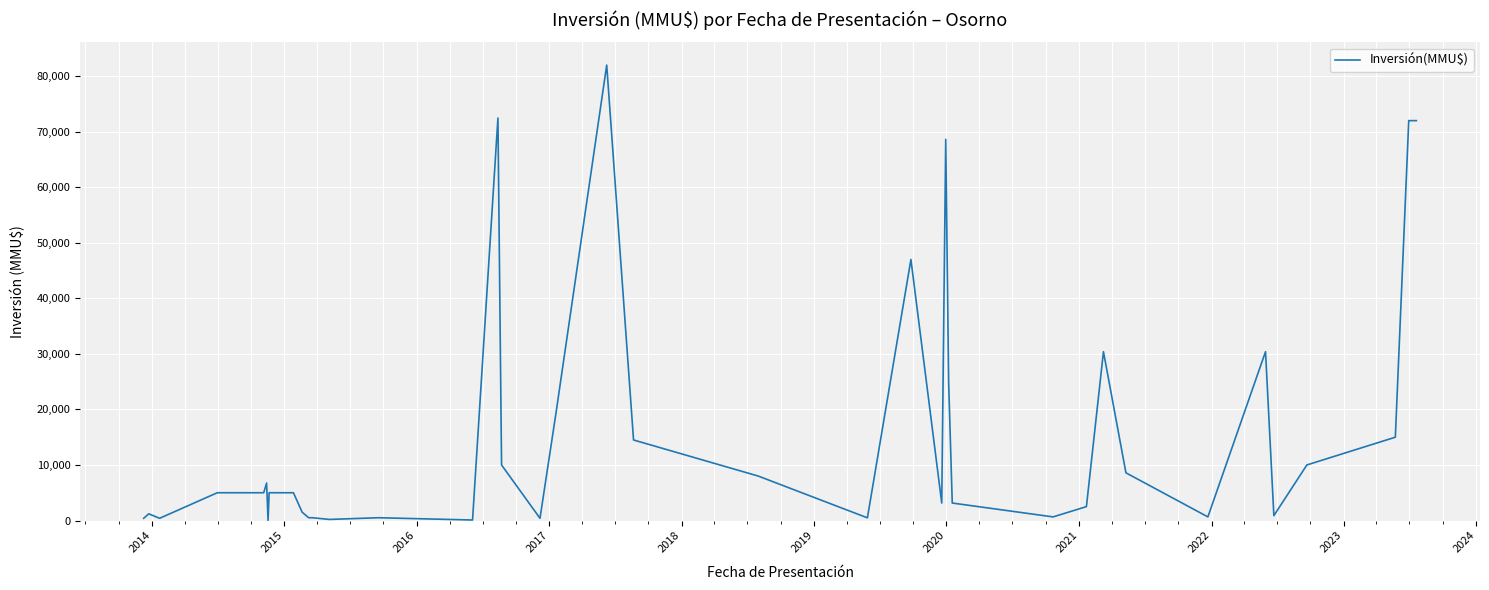

What is the difference between the second highest and minimum values?

72470